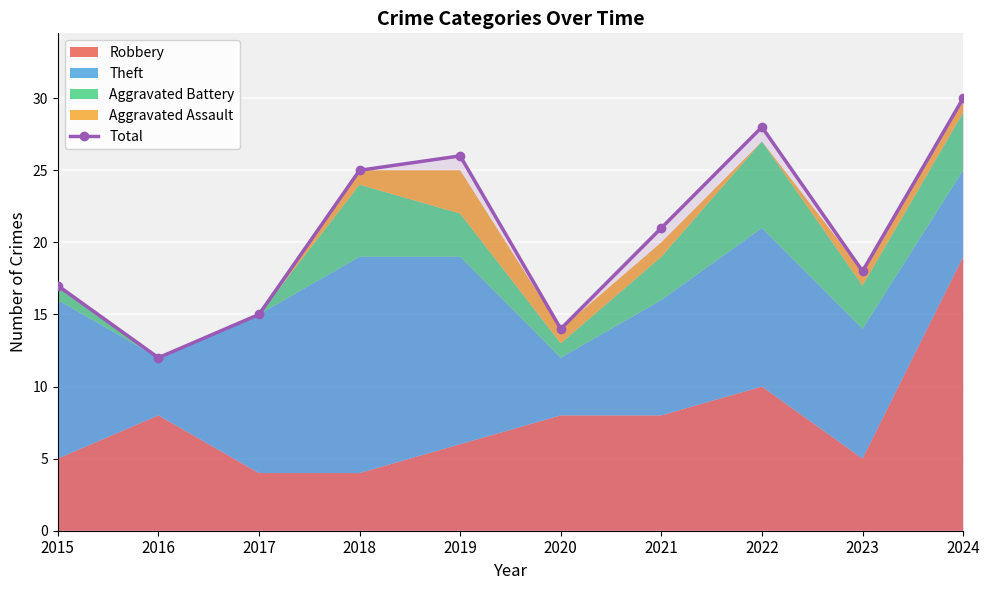

What is the difference between the values at 2020 and 2017?

1